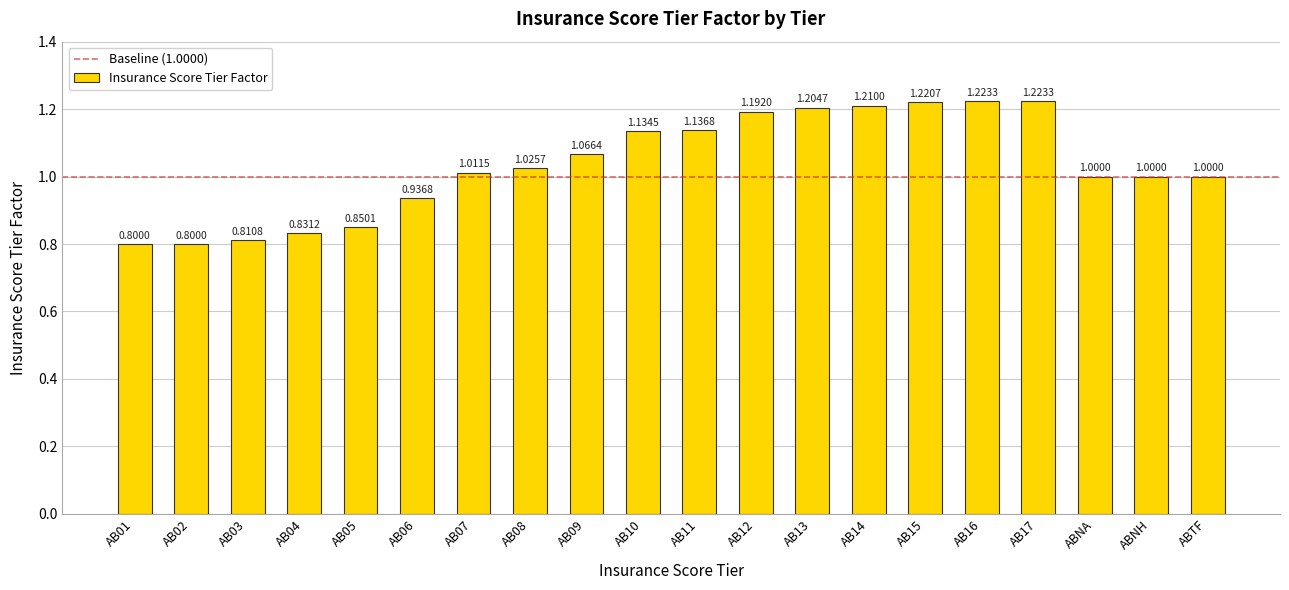

What is the label of the 19th bar from the left?

ABNH